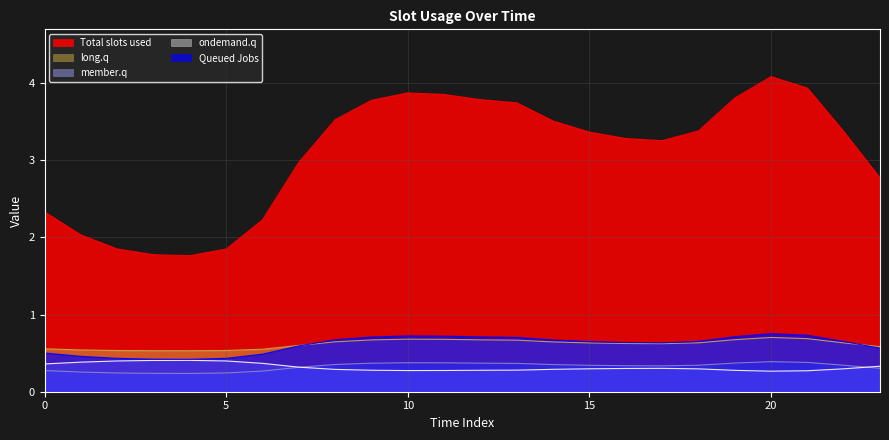

What is the value of the ondemand.q point at the 5th from the left?

0.4